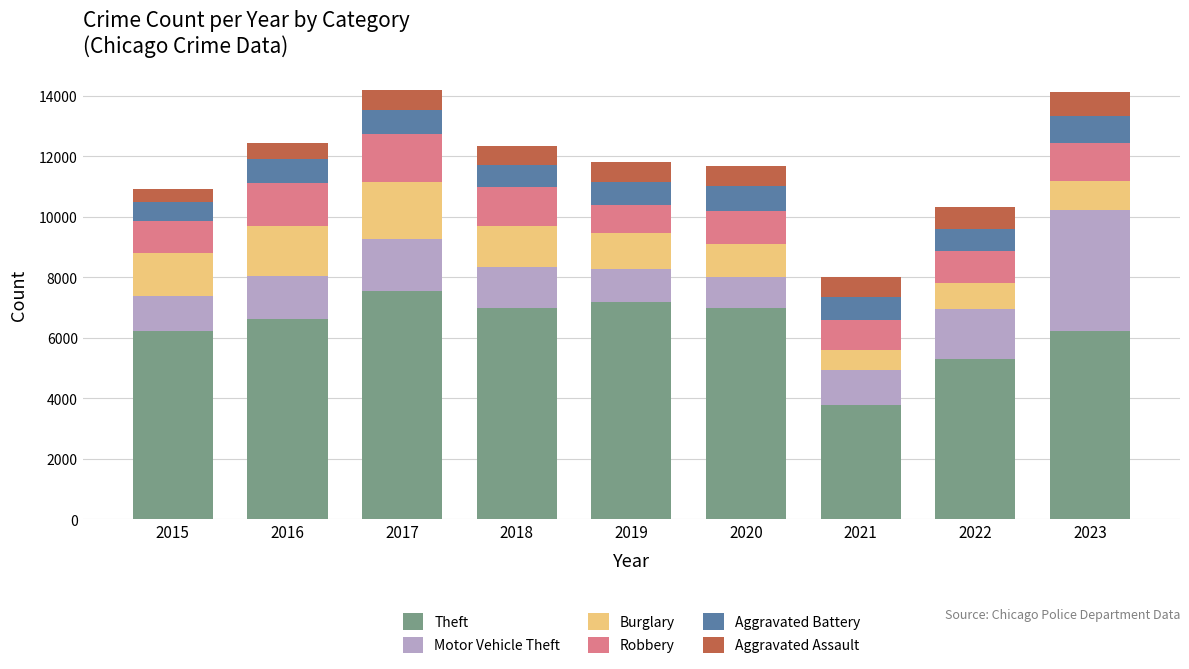

What is the lowest value of the Theft series?

3781